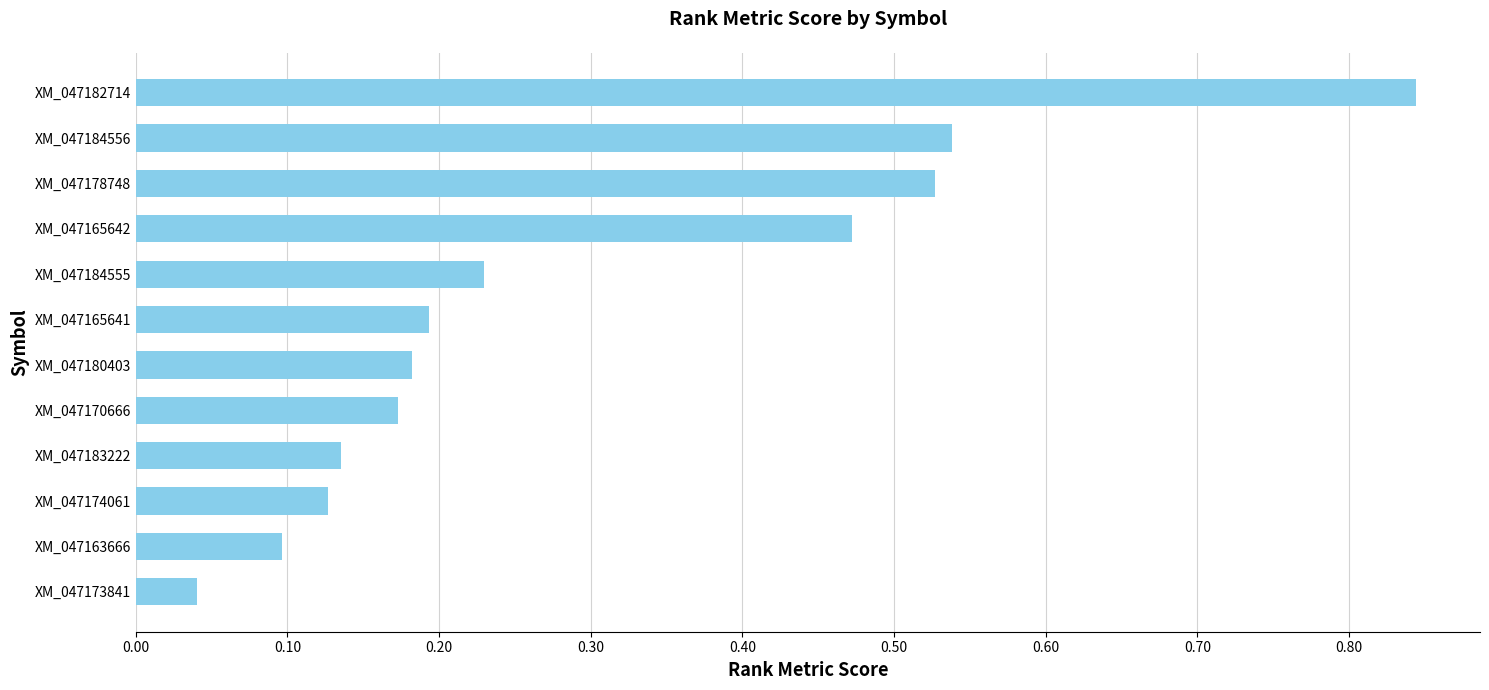

Rank the categories by value from highest to lowest.

XM_047182714, XM_047184556, XM_047178748, XM_047165642, XM_047184555, XM_047165641, XM_047180403, XM_047170666, XM_047183222, XM_047174061, XM_047163666, XM_047173841